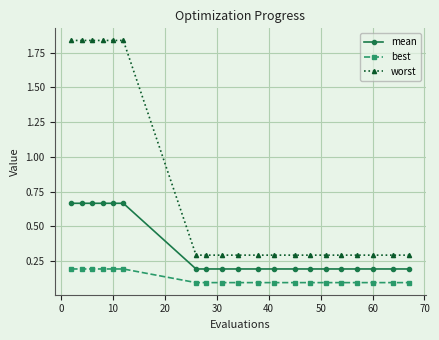

True or false: mean and best cross at least once.

False